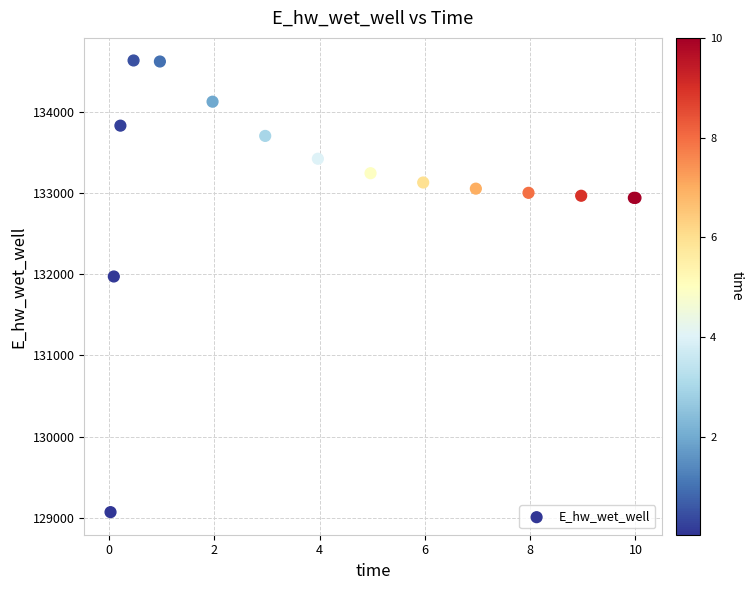

What Y value in the scatter plot is closest to 131849?

131970.0